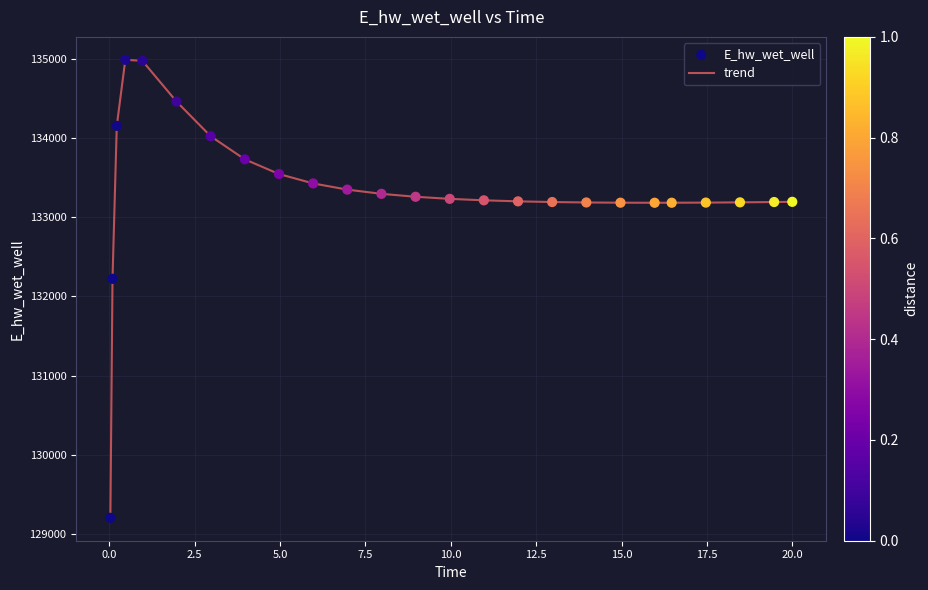

What is the smallest value displayed?

129204.0